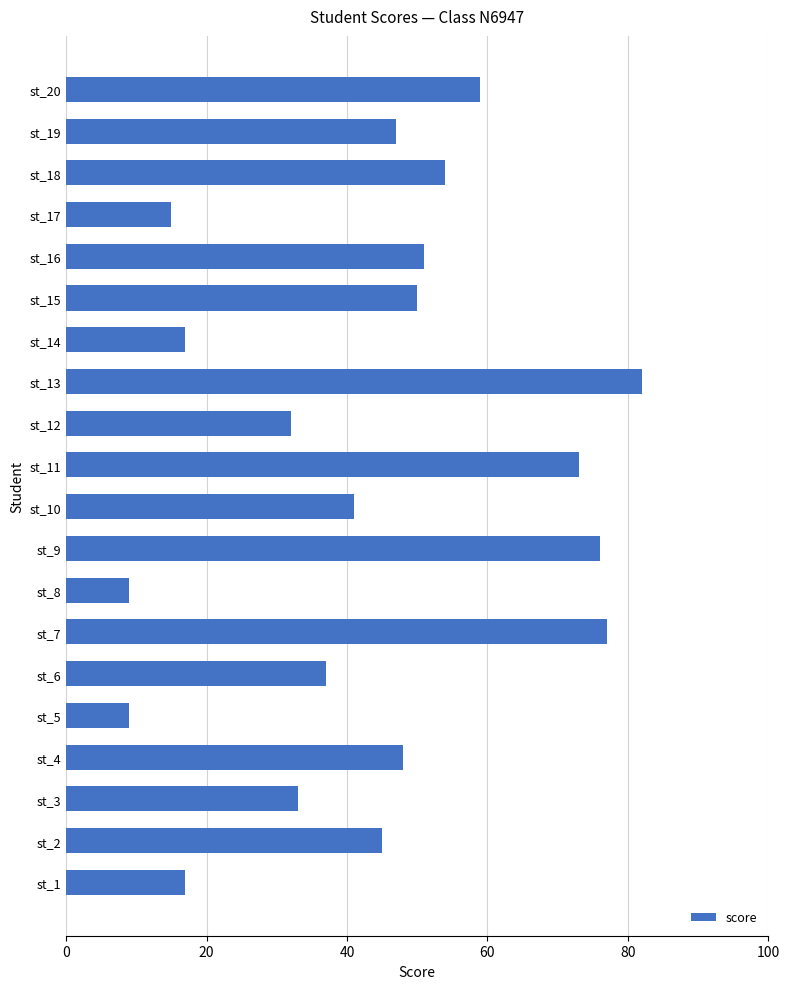

What is the average value?

44